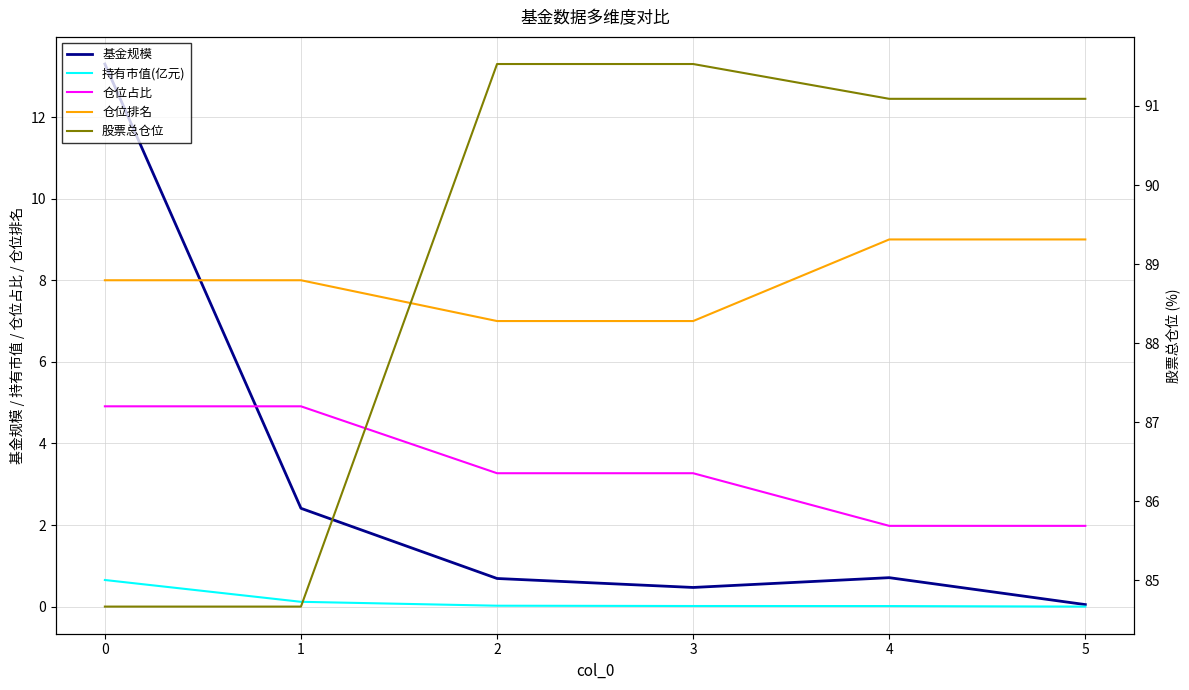

At how many categories does at least one series exceed 9?

6